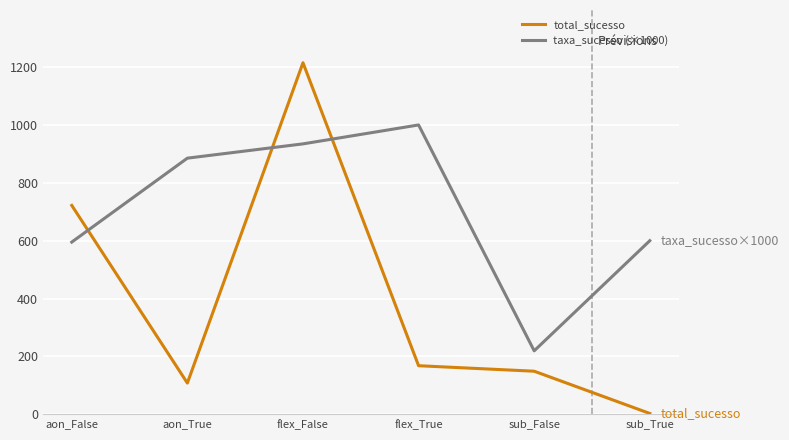

What is the spread (max minus min) of values at flex_False?

280.4